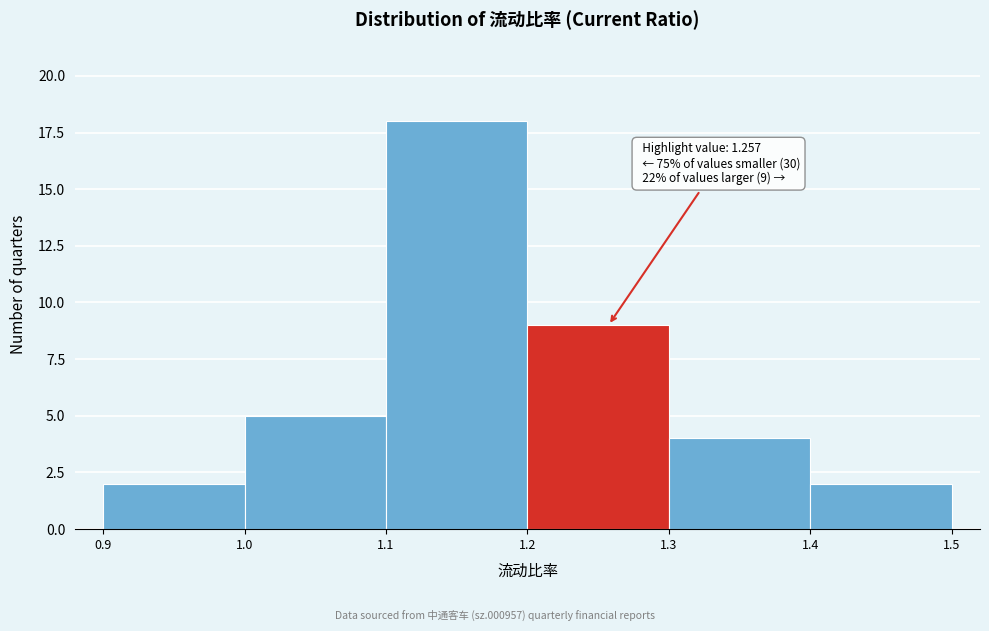

Over which range of the x-axis is the bar tallest?

1.1 to 1.2